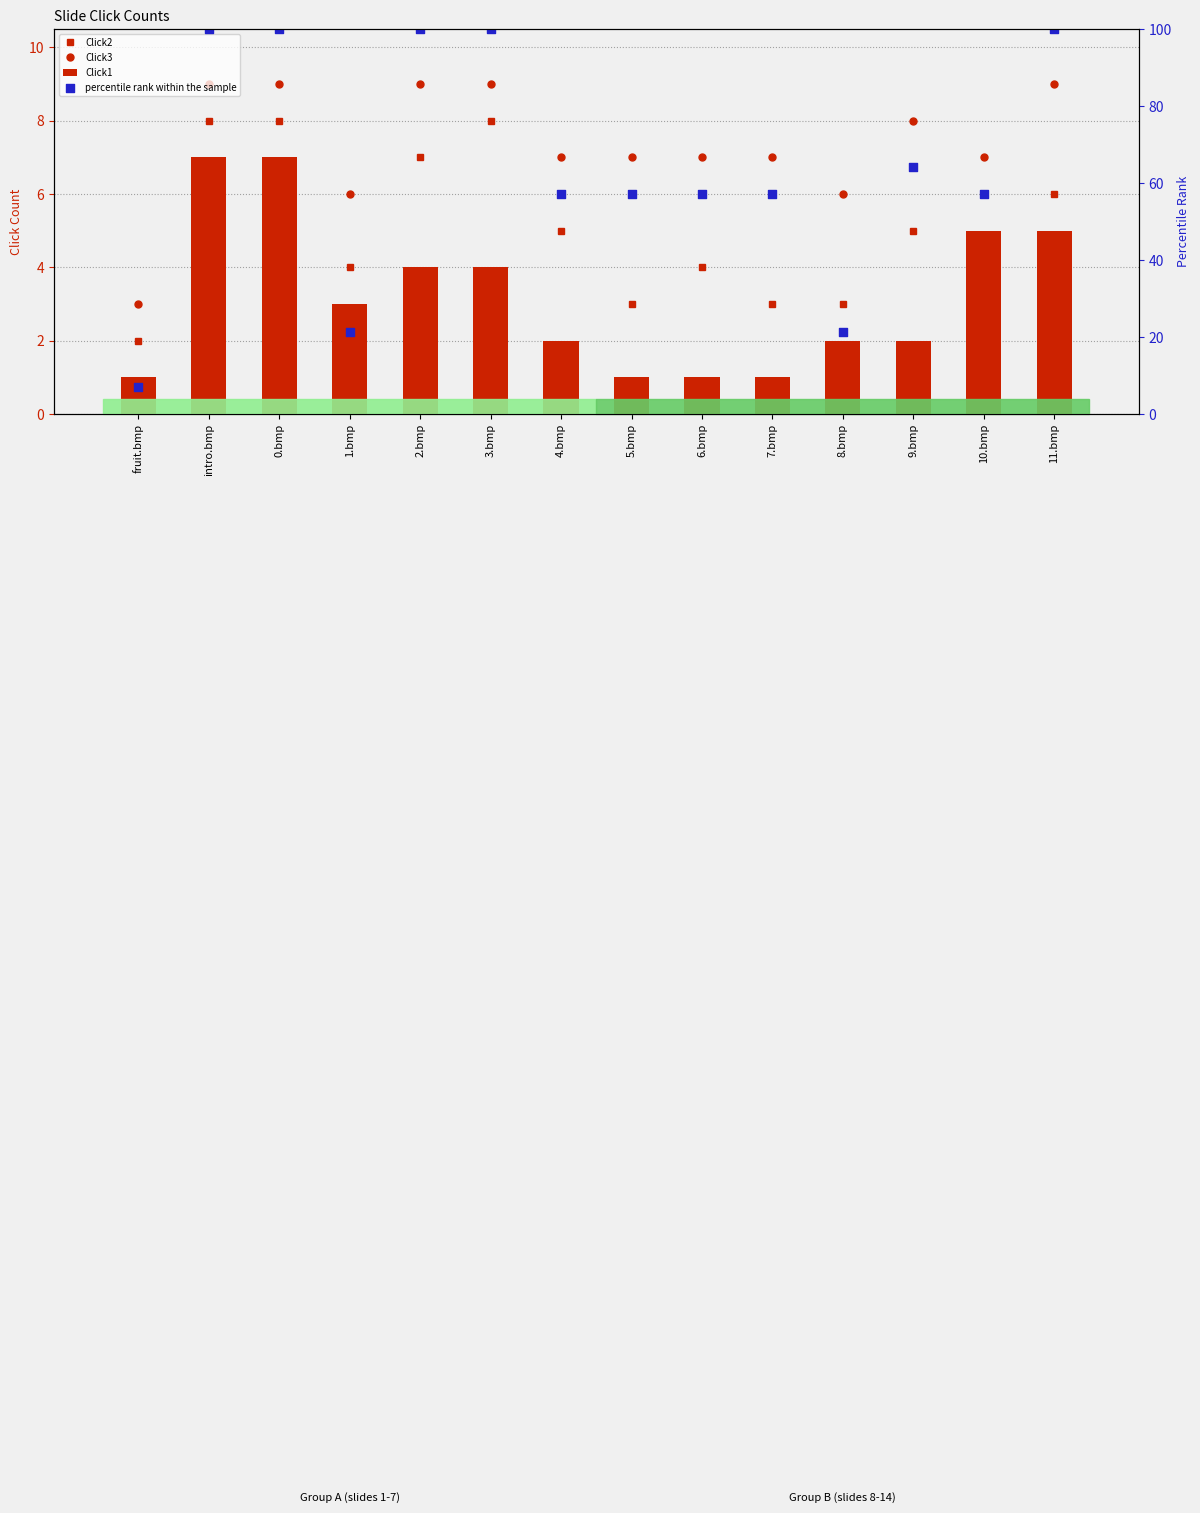

What is the total value across all series at 5.bmp?

68.1